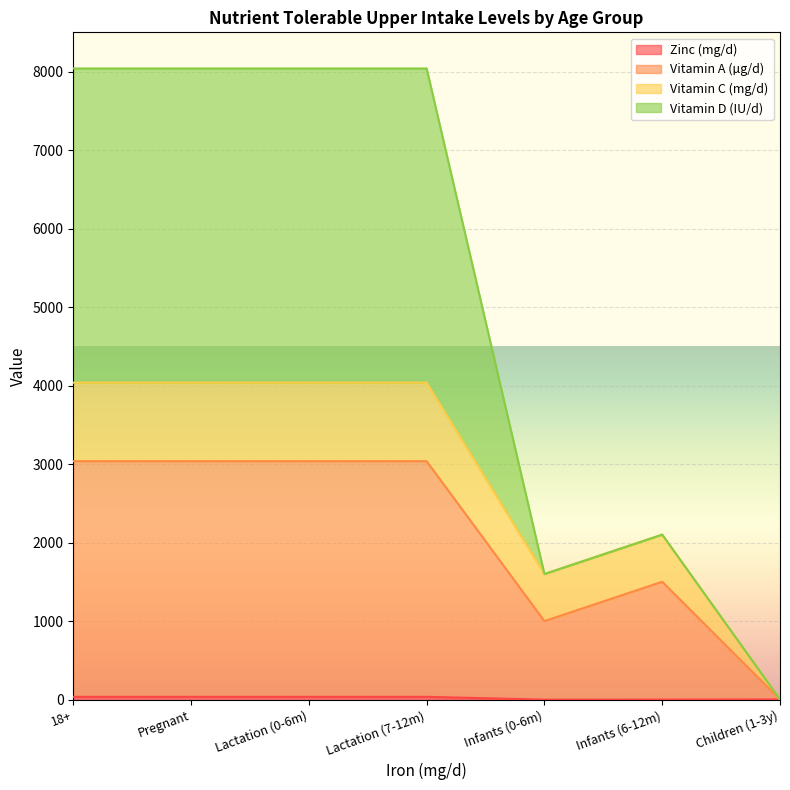

The Vitamin D (IU/d) series shows 4043 at Lactation (7-12m). True or false?

False